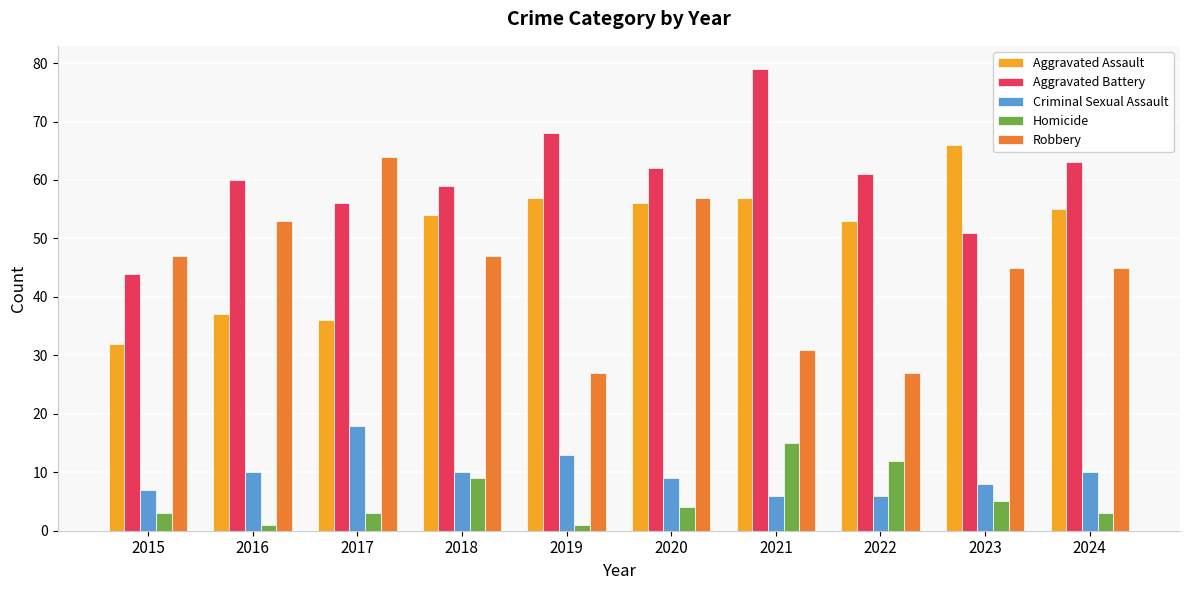

What is the sum of all Aggravated Battery values?

603